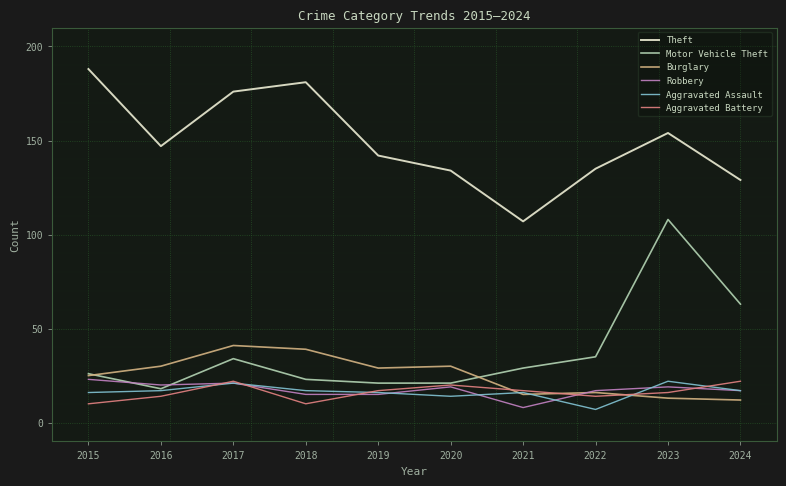

What are all the series names shown in the legend?

Theft, Motor Vehicle Theft, Burglary, Robbery, Aggravated Assault, Aggravated Battery